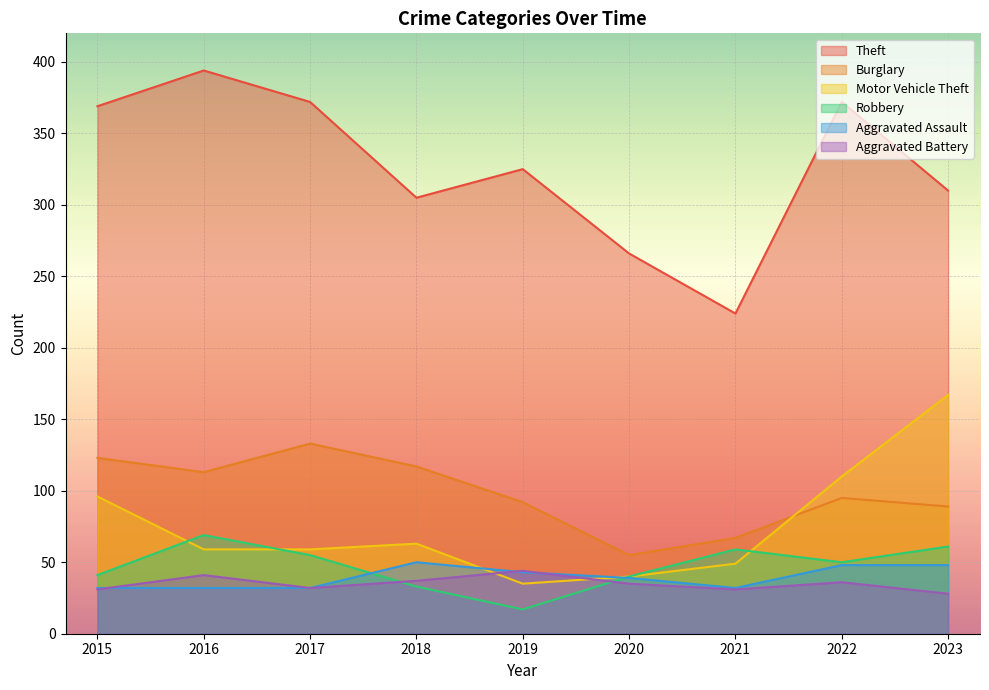

What is the difference between the highest and lowest values at 2015?

338